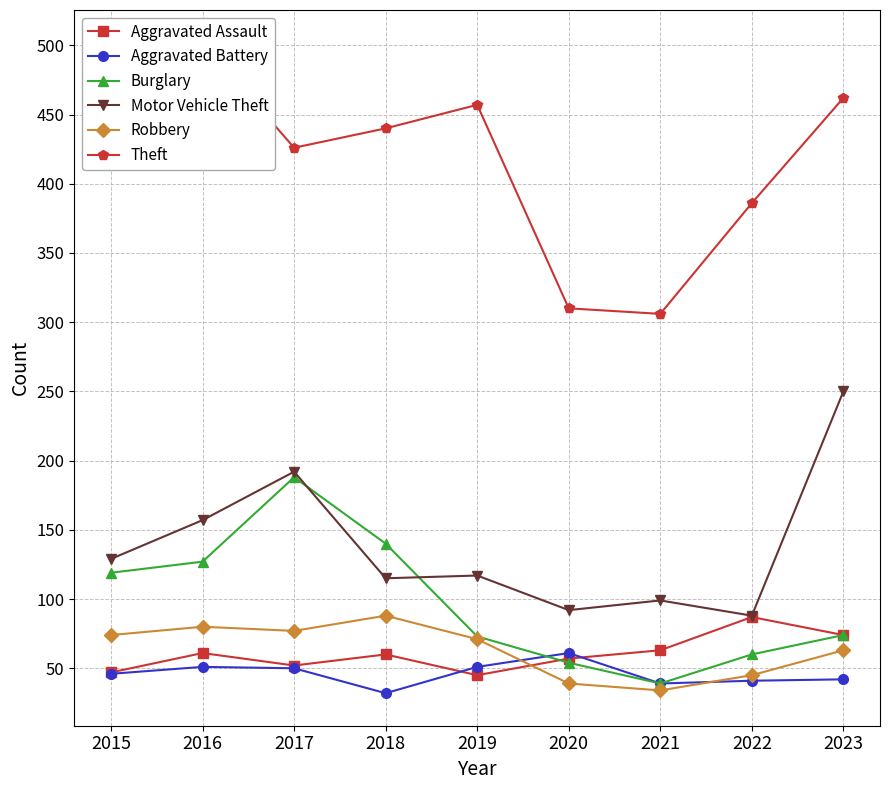

What is the value of the Motor Vehicle Theft point at the 5th from the left?

117